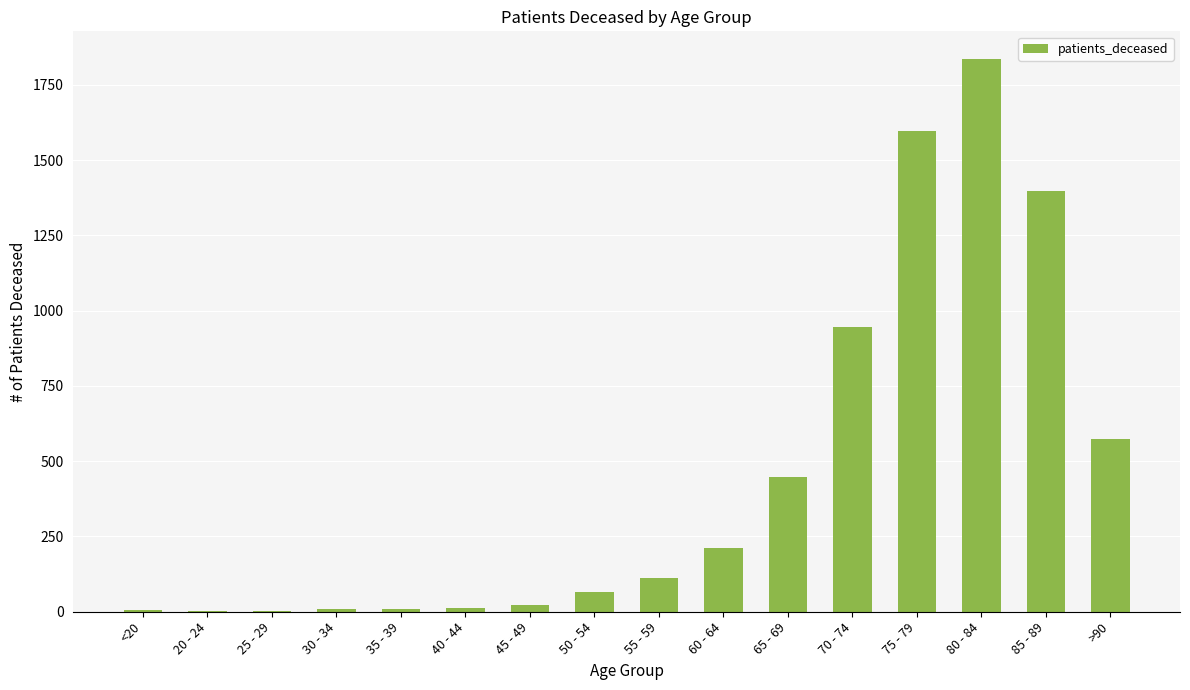

What is the greatest value displayed?

1836